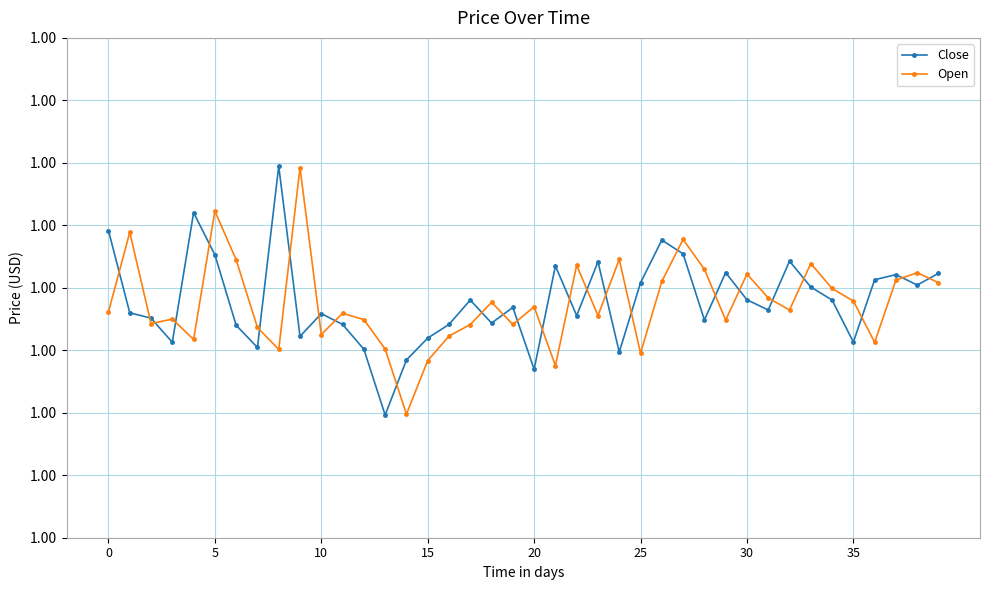

Is this an area chart (filled region under the line)?

No